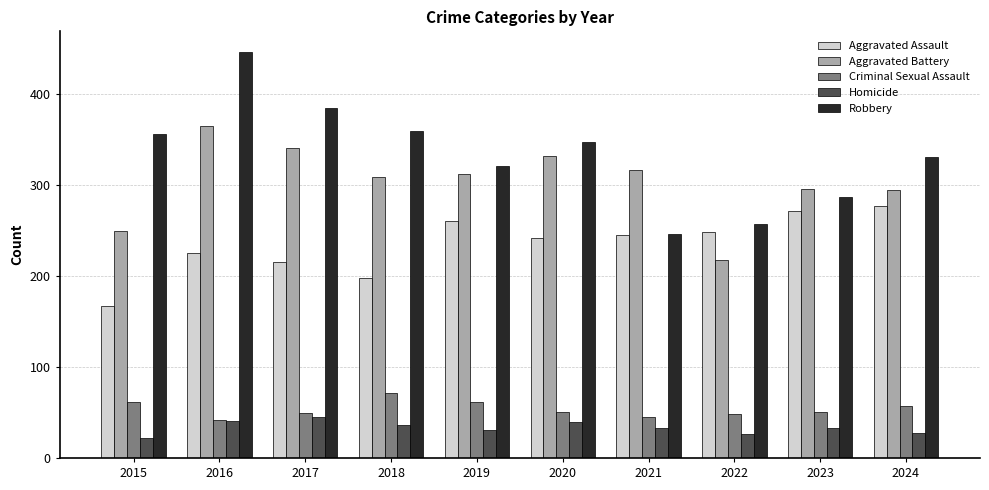

What is the minimum value shown in the chart?

22